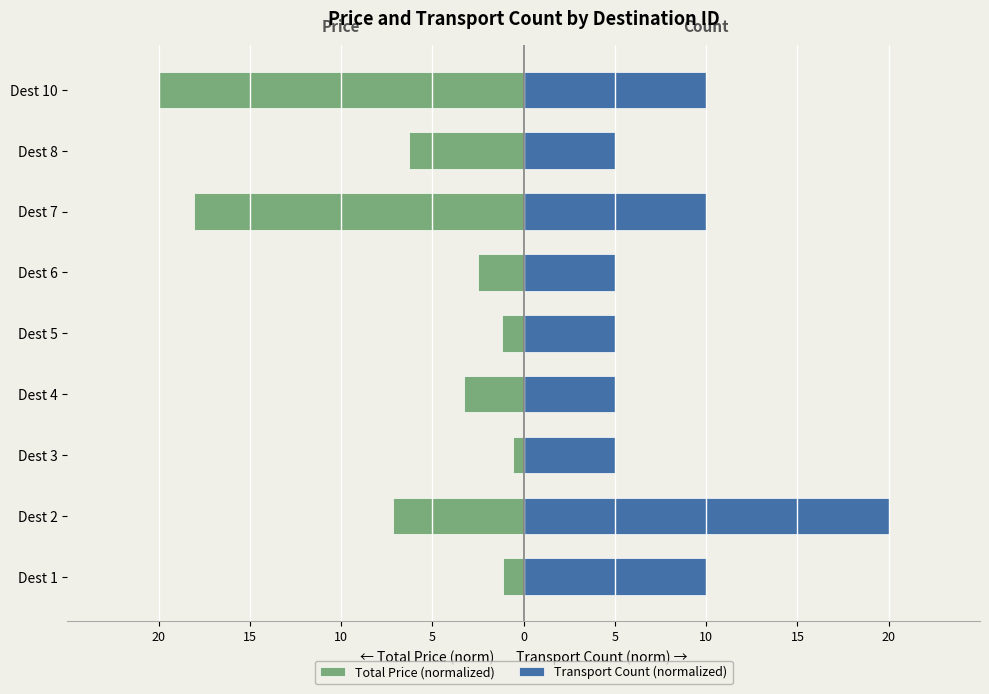

At how many categories does at least one series exceed -15?

9